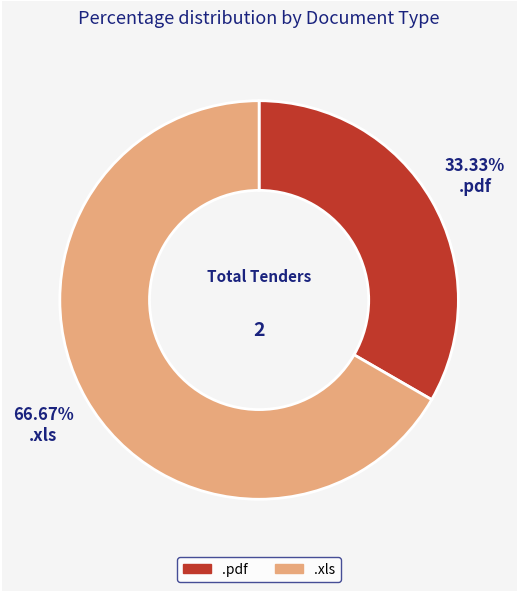

Is there a majority slice in this chart?

Yes